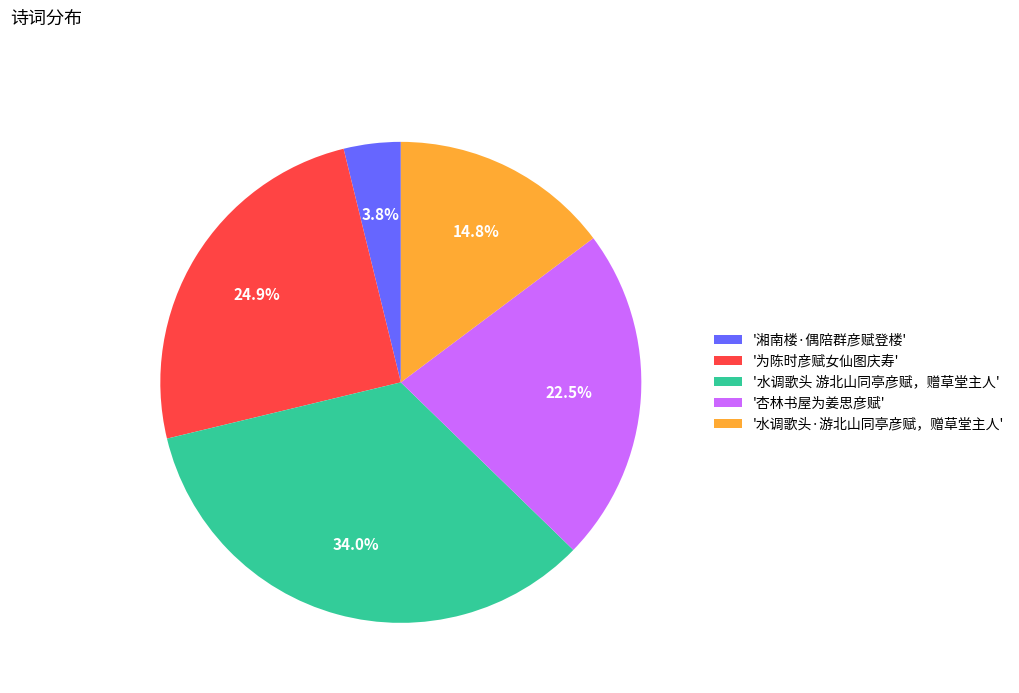

Which has a higher value, '为陈时彦赋女仙图庆寿' or '水调歌头·游北山同亭彦赋，赠草堂主人'?

'为陈时彦赋女仙图庆寿'